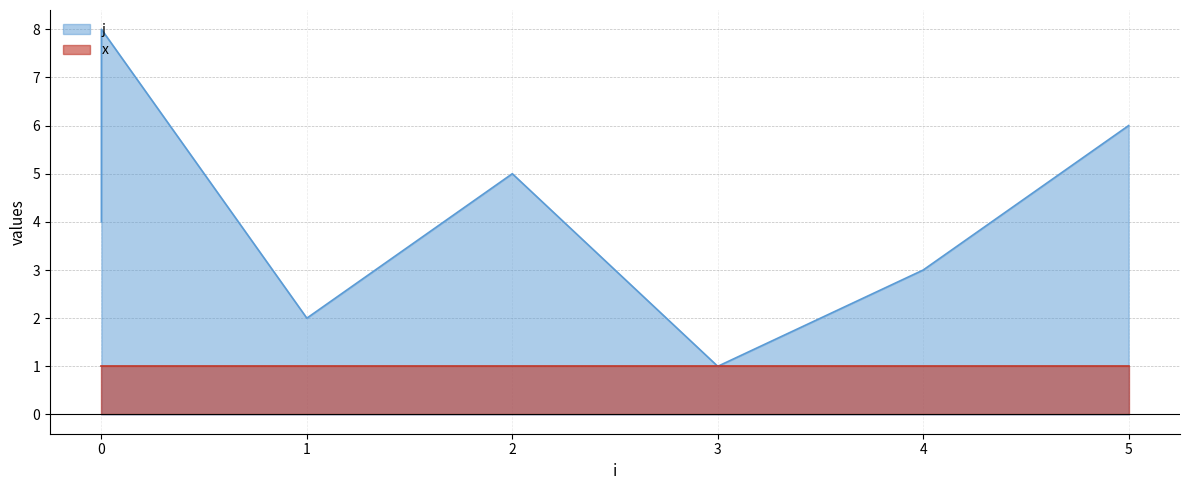

How many points are higher than both their immediate neighbors (excluding endpoints)?

2